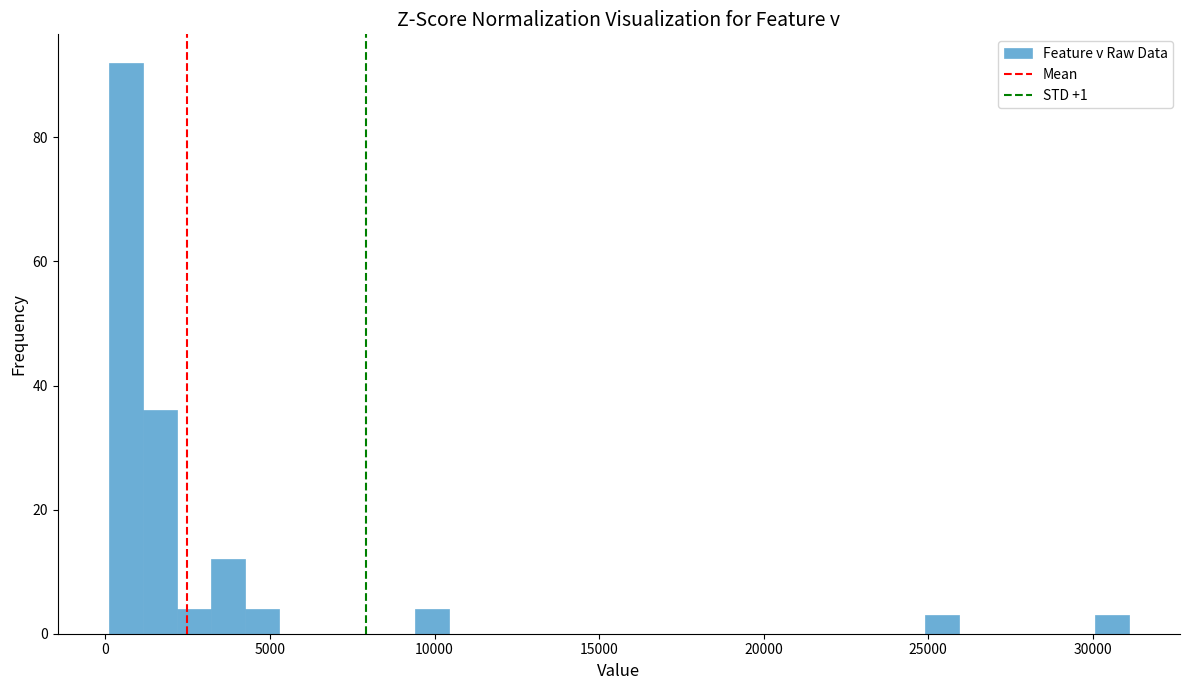

Around what value on the x-axis is the tallest bar? Give the approximate position of its centre, as read against the axis.

500